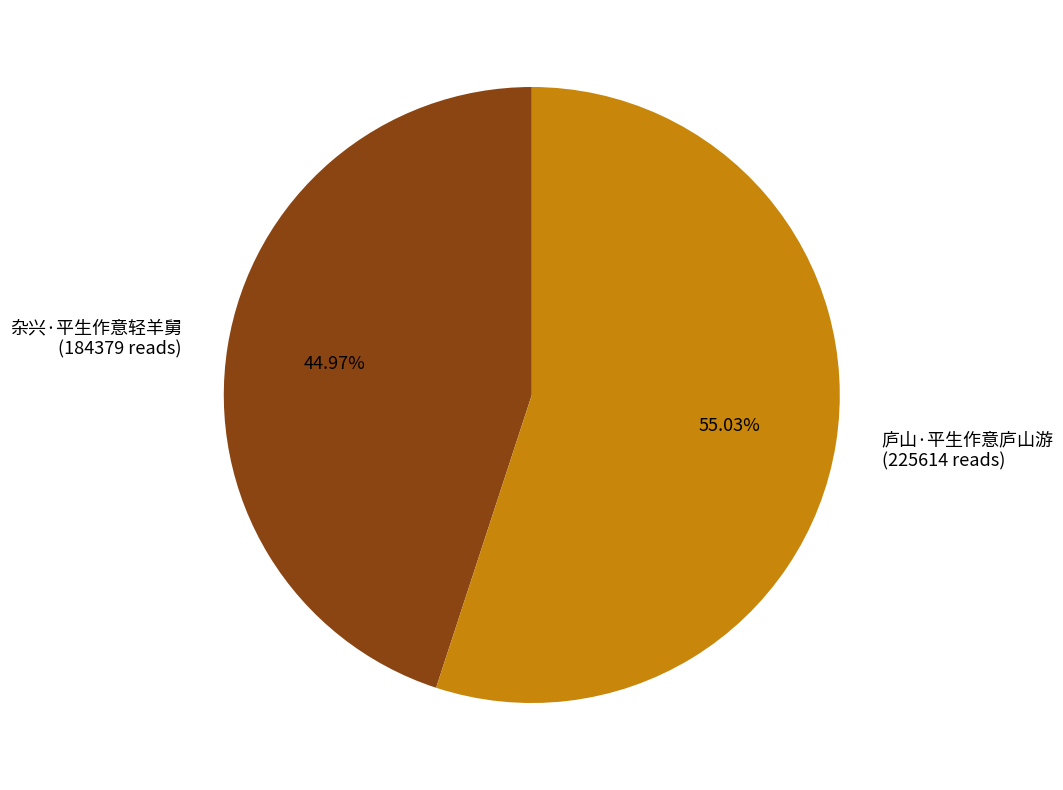

Which slice is the largest?

庐山·平生作意庐山游